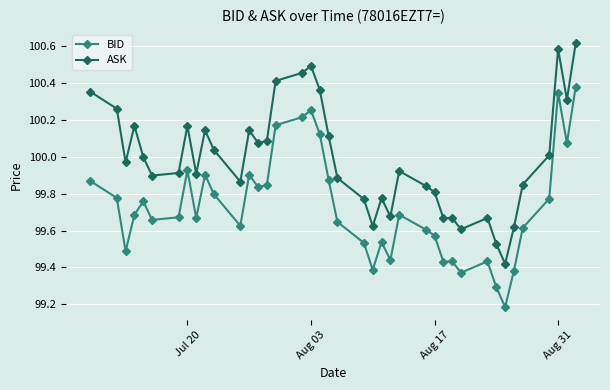

Which series has the largest range (max minus min)?

ASK